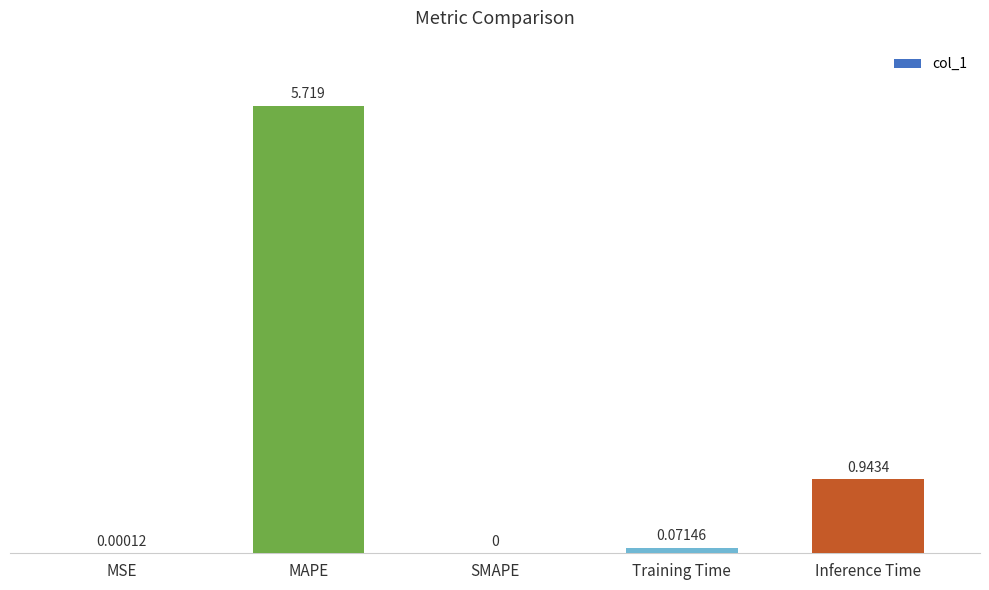

At which label is the value closest to 2?

Inference Time